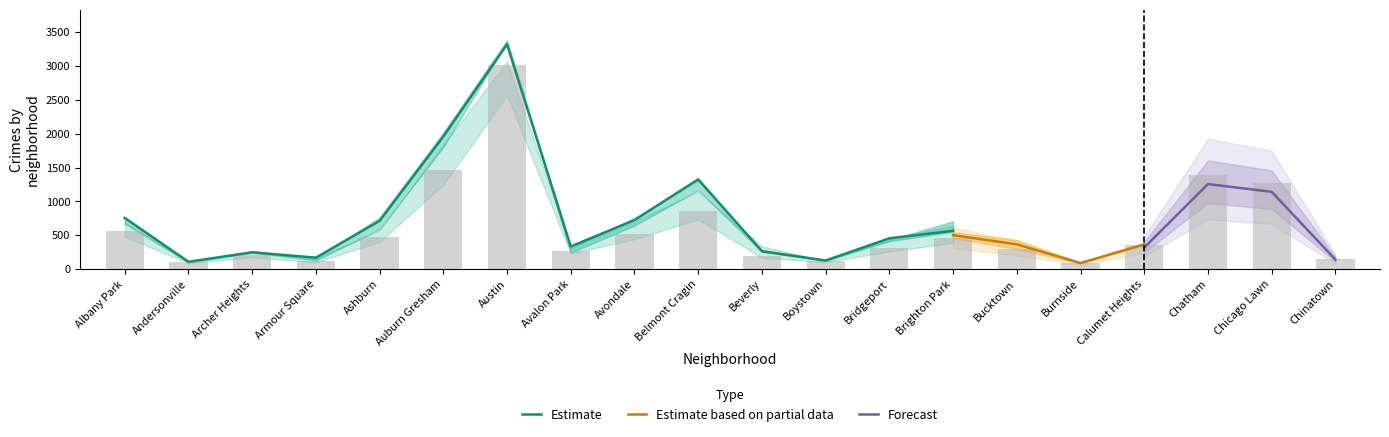

Is it true that Estimate equals 264 at Beverly?

True